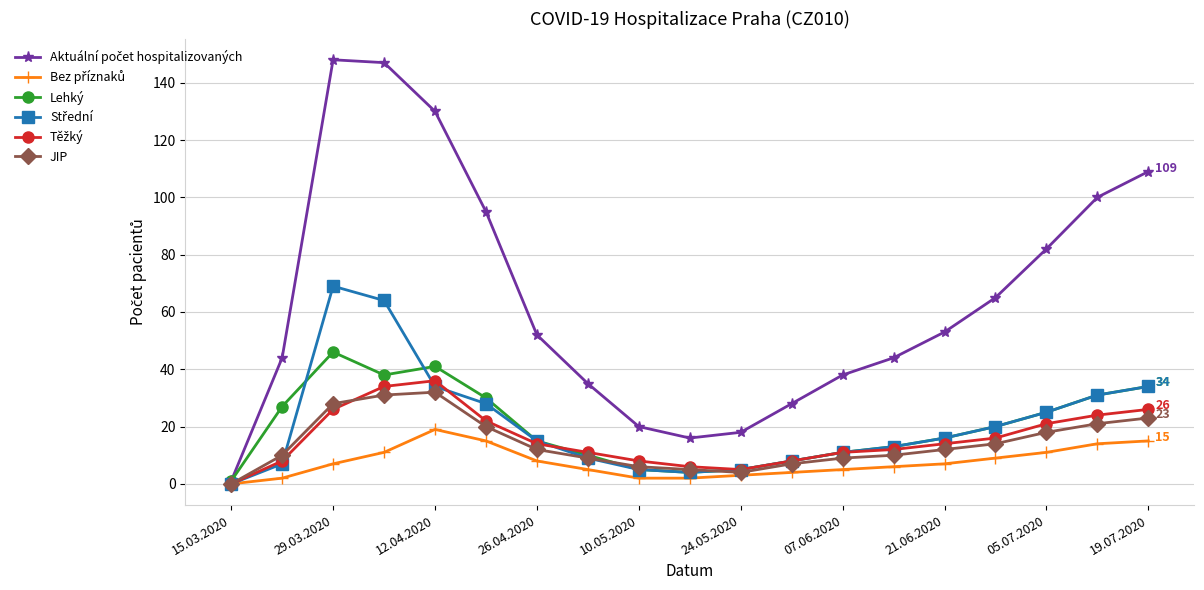

True or false: Lehký has more than 0 points higher than both neighbors.

True